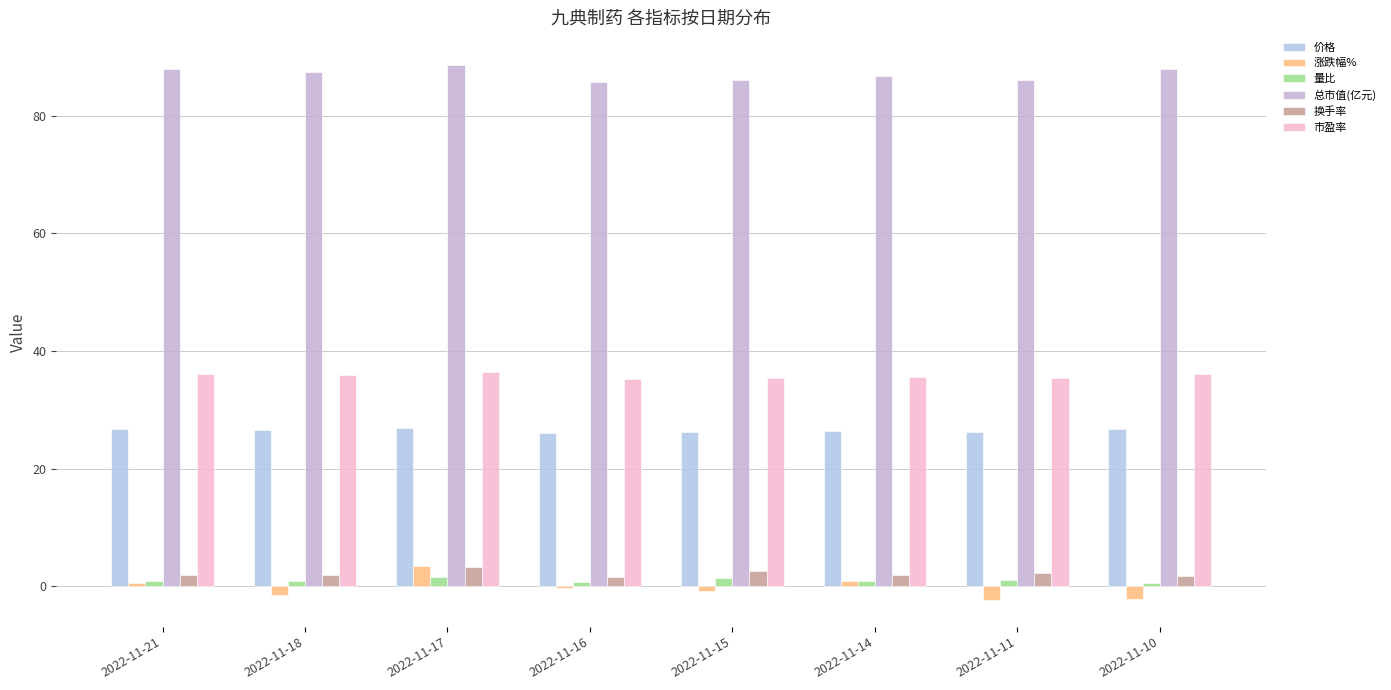

How many bars are there in each group?

6